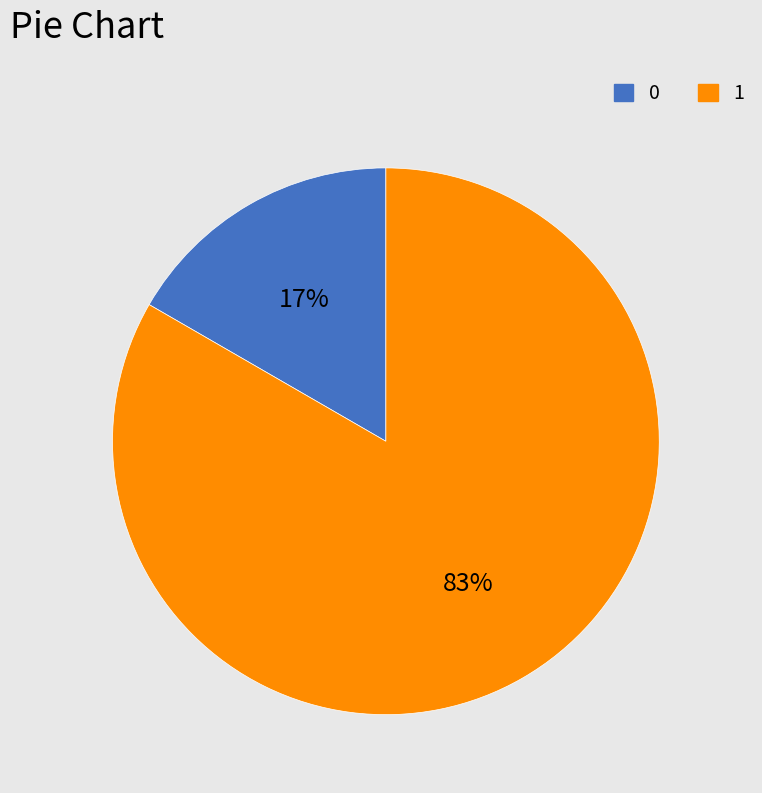

To the nearest percent, what percentage of the pie is 0?

17%